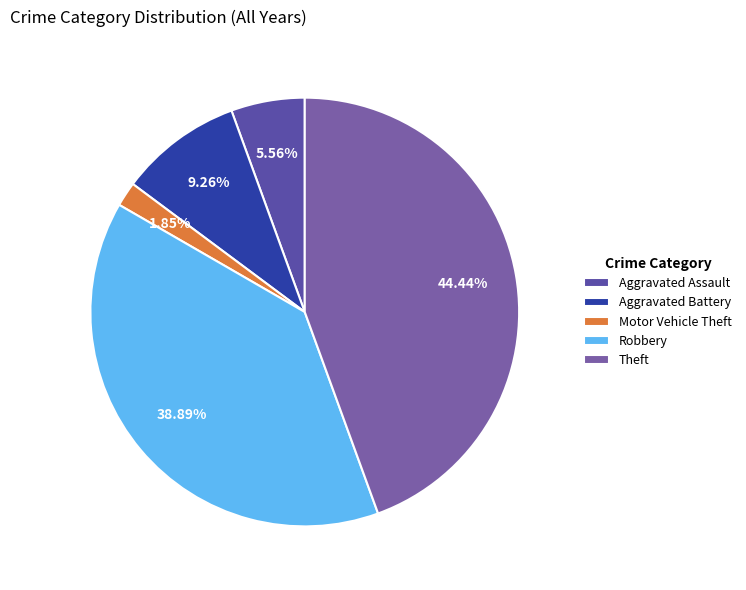

Which has a higher value, Aggravated Battery or Aggravated Assault?

Aggravated Battery